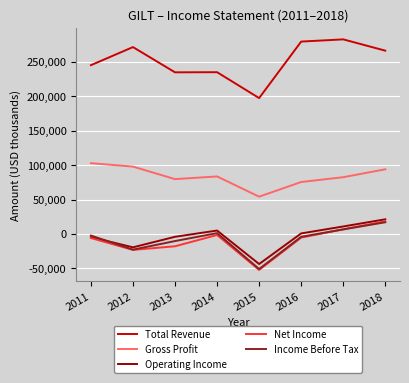

Which category has the highest value across all series?

2017